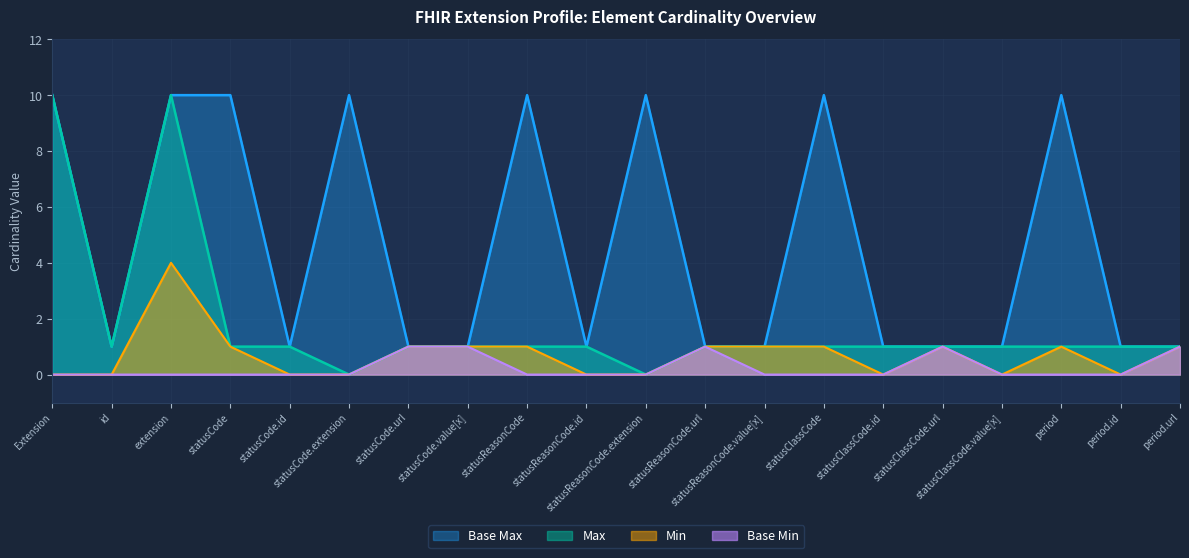

Reading left to right, extract all data points from this chart.

Max: 10	1	10	1	1	0	1	1	1	1	0	1	1	1	1	1	1	1	1	1
Base Min: 0	0	0	0	0	0	1	1	0	0	0	1	0	0	0	1	0	0	0	1
Min: 0	0	4	1	0	0	1	1	1	0	0	1	1	1	0	1	0	1	0	1
Base Max: 10	1	10	10	1	10	1	1	10	1	10	1	1	10	1	1	1	10	1	1